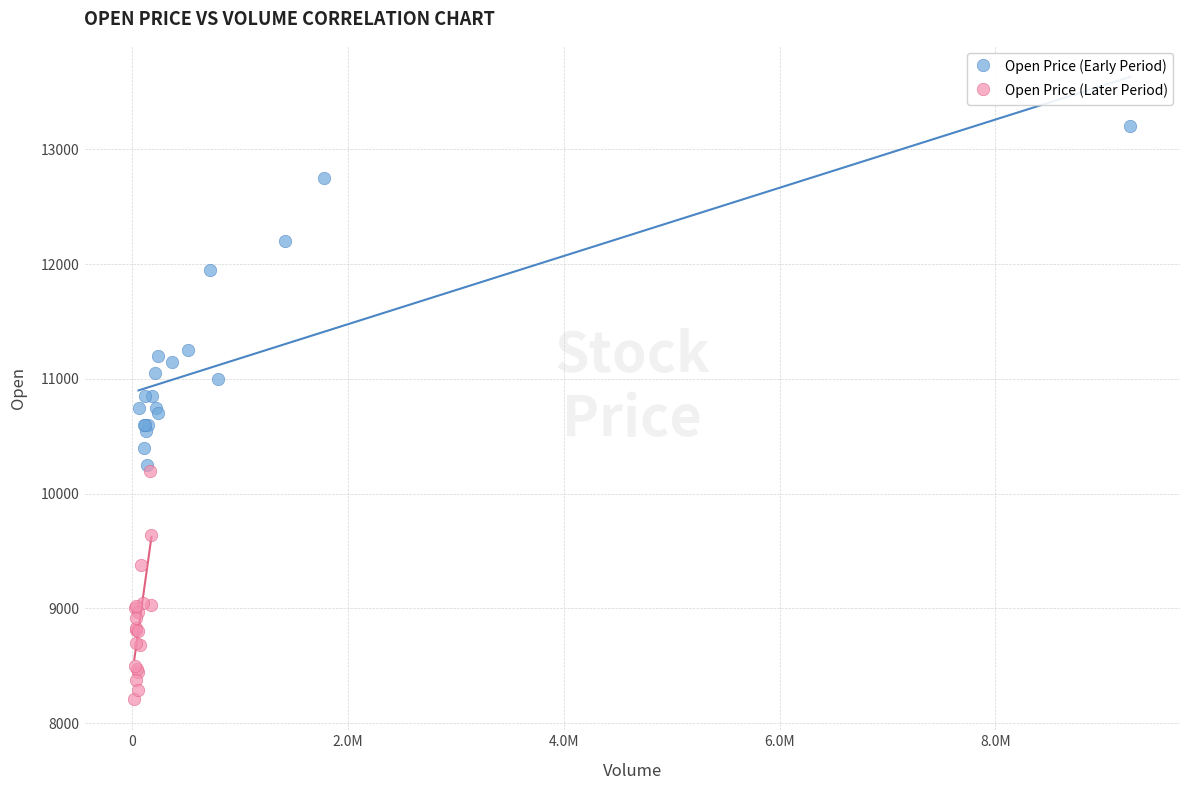

Which series has the widest spread of Y values?

Open Price (Early Period)